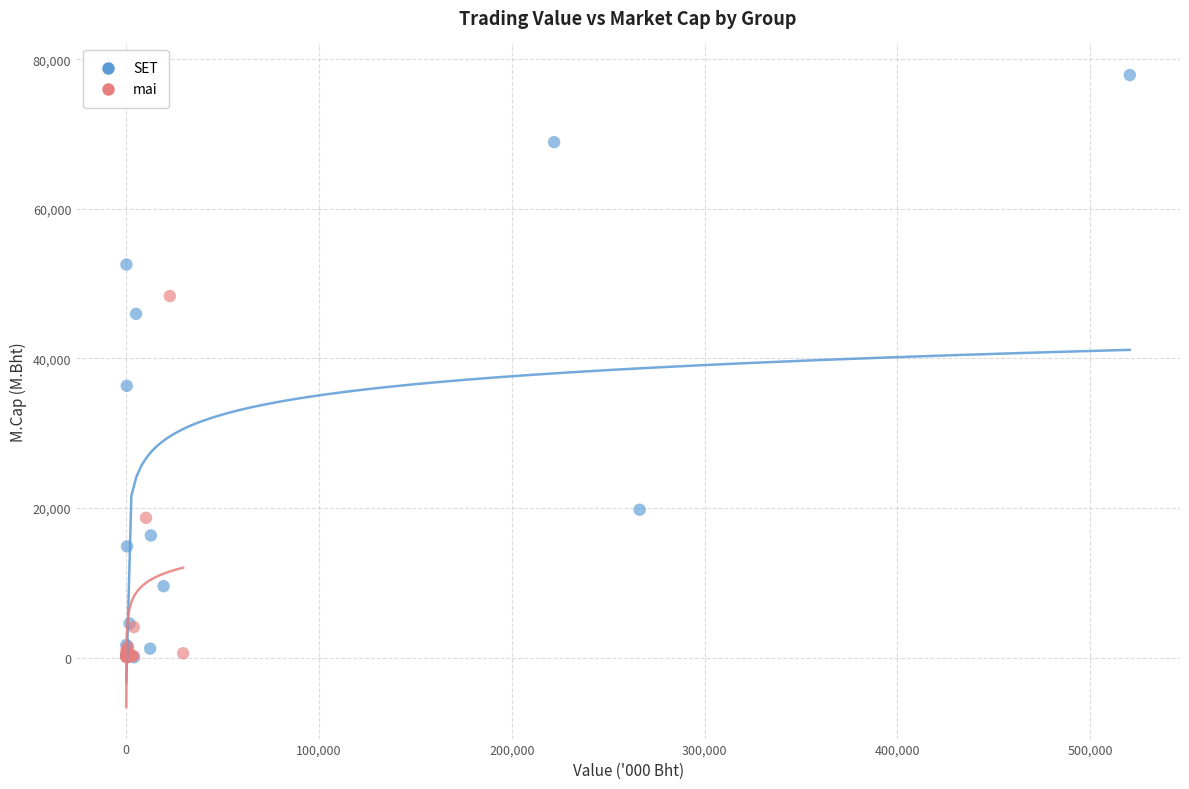

Which series has the widest spread of Y values?

SET